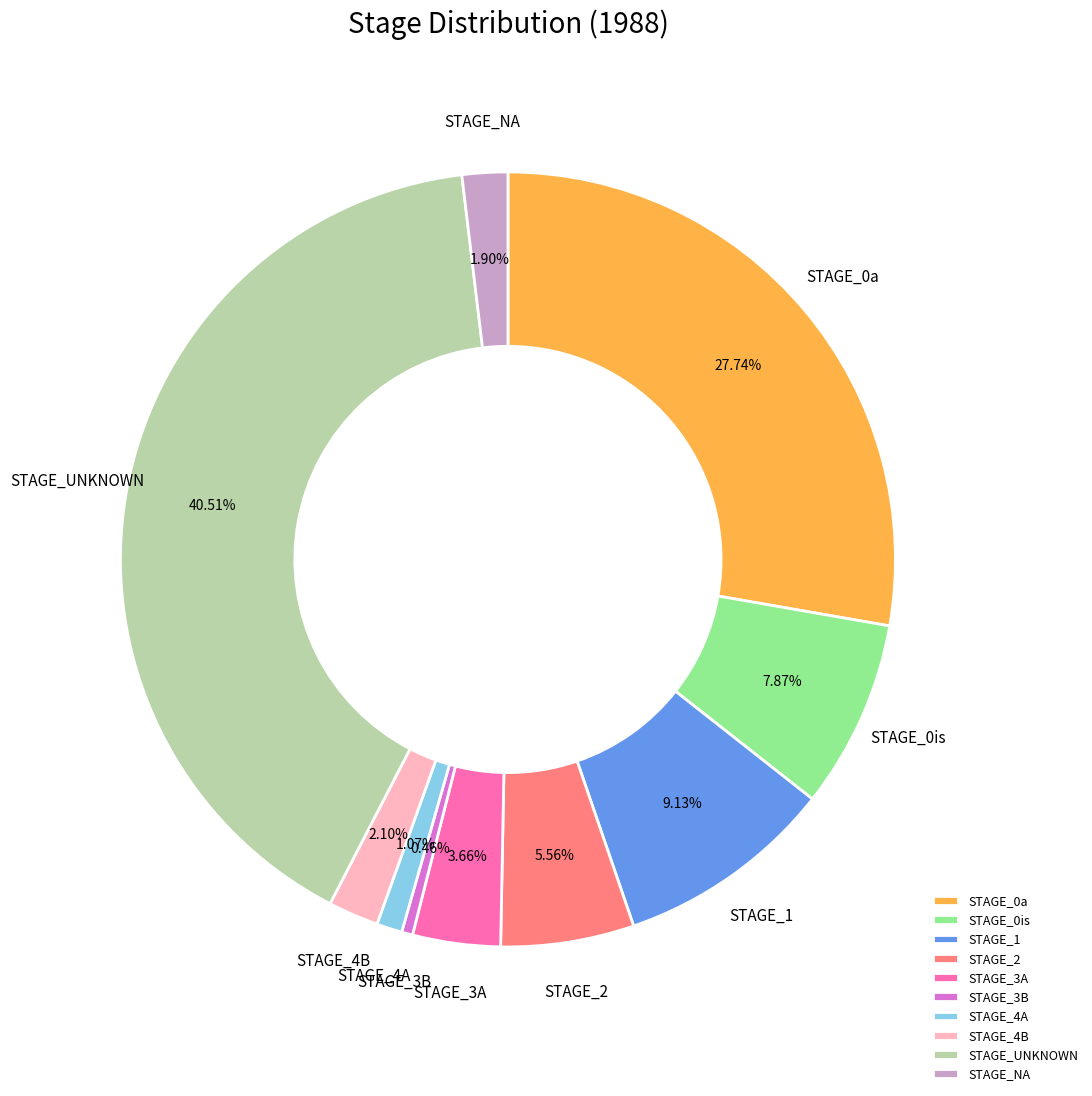

Which category has the biggest portion of the pie?

STAGE_UNKNOWN